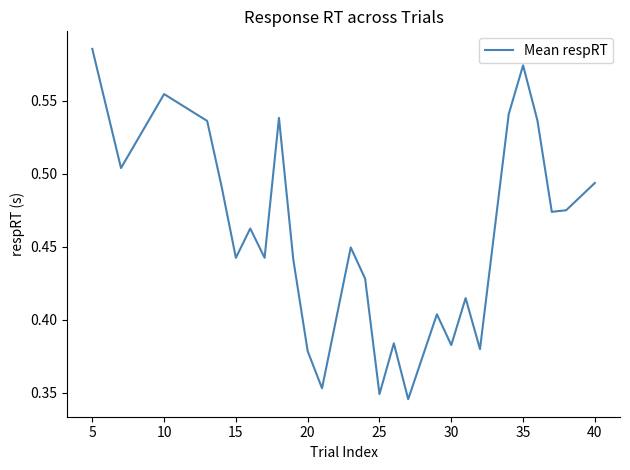

How many distinct data groups are displayed?

1